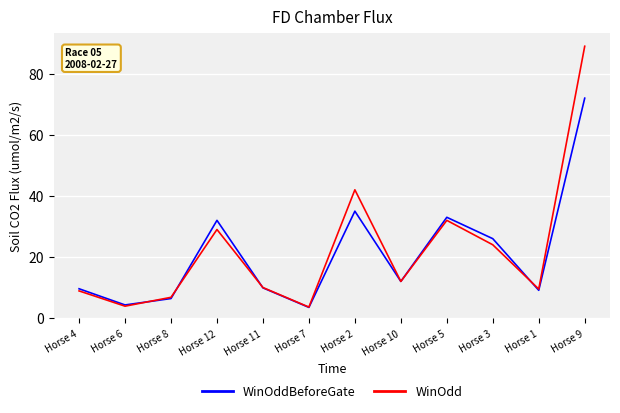

What are all the series names shown in the legend?

WinOddBeforeGate, WinOdd